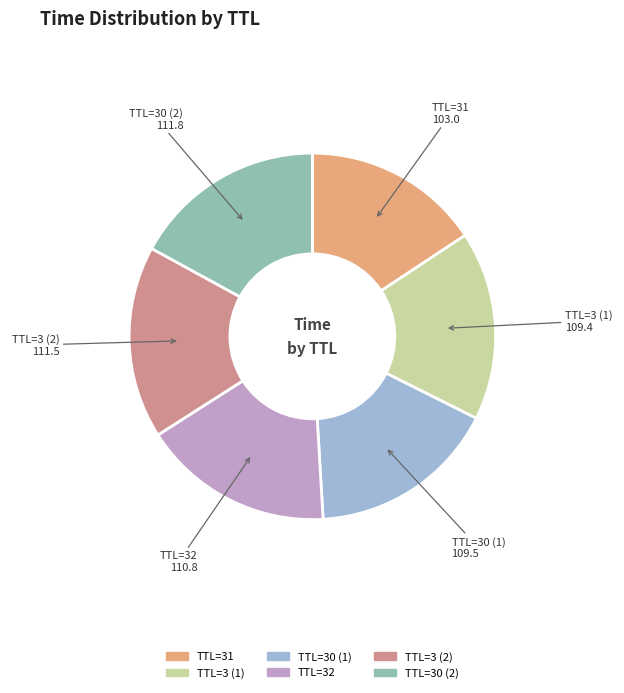

Between TTL=30 (2) and TTL=31, which is larger?

TTL=30 (2)